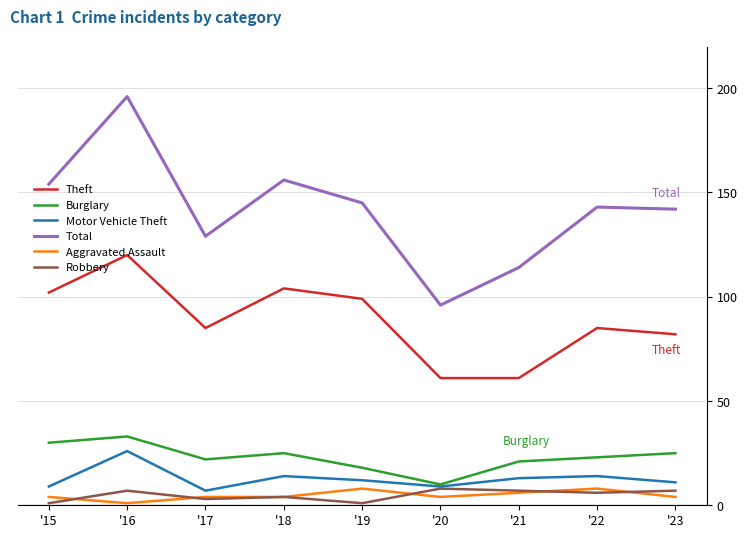

What is the greatest value displayed?

196